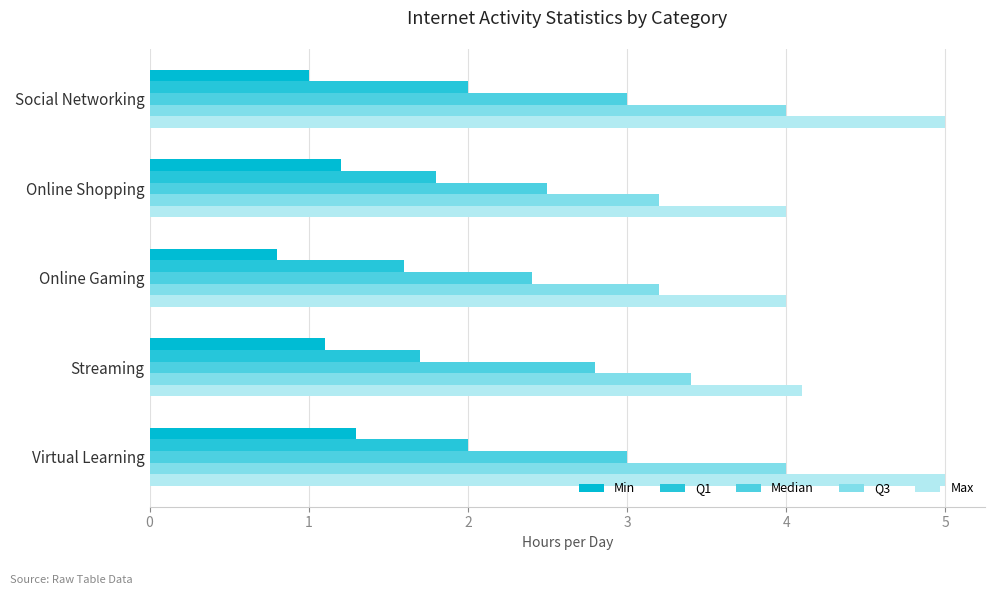

At which category is the sum across all series the highest?

Virtual Learning